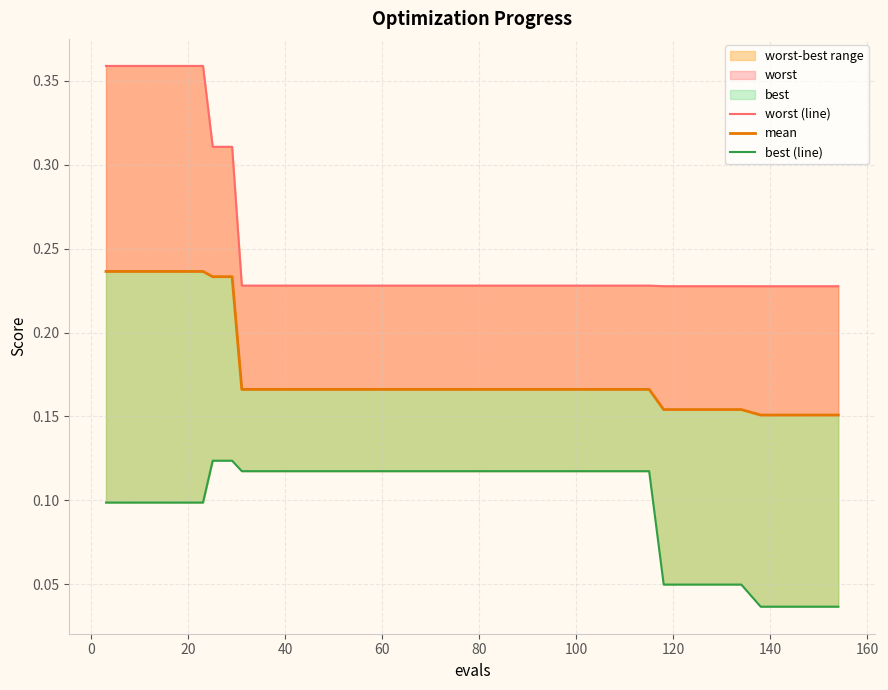

Does the chart display data point markers on the line(s)?

No